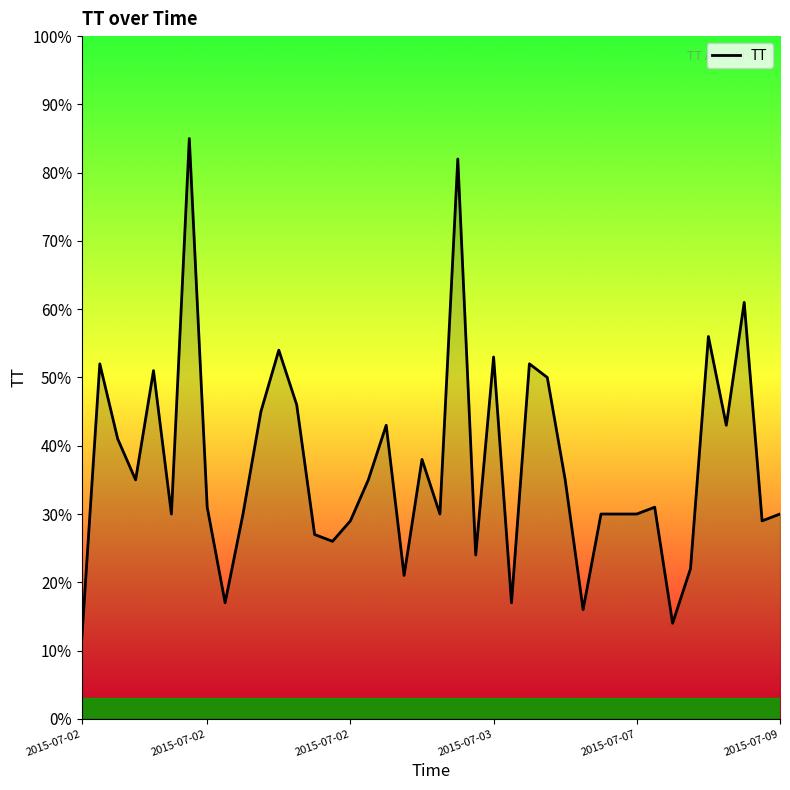

What is the maximum value shown in the chart?

85